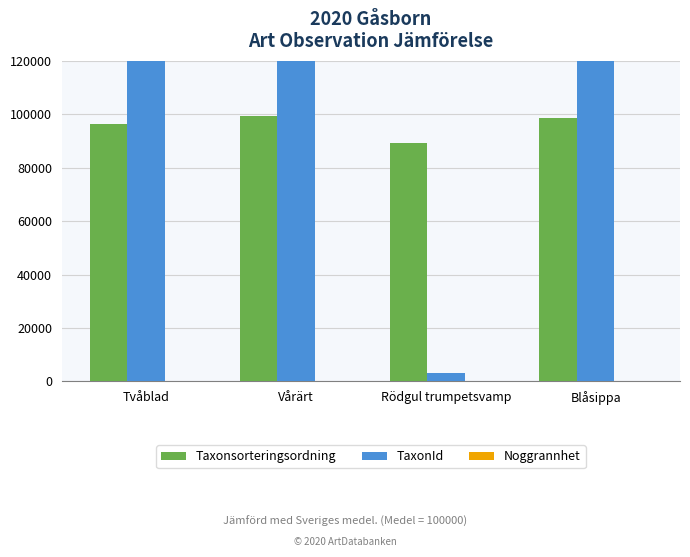

Reading right to left, what are all the values shown in this chart?

Taxonsorteringsordning: 98520	89170	99398	96356
TaxonId: 222498	3215	221235	219847
Noggrannhet: 25	25	25	25